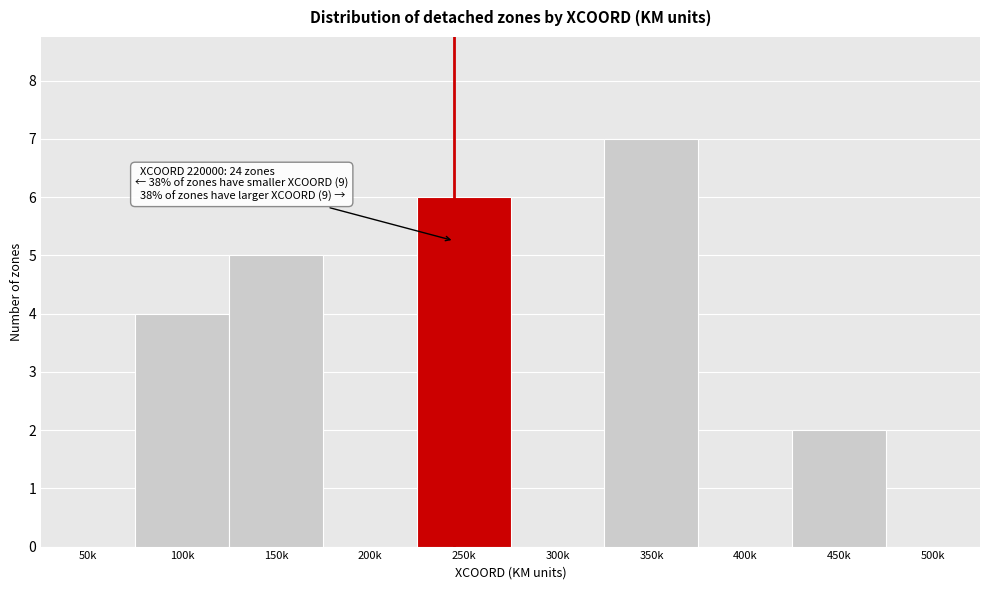

Reading left to right, what are all the values shown in this chart?

50k=0	100k=4	150k=5	200k=0	250k=6	300k=0	350k=7	400k=0	450k=2	500k=0